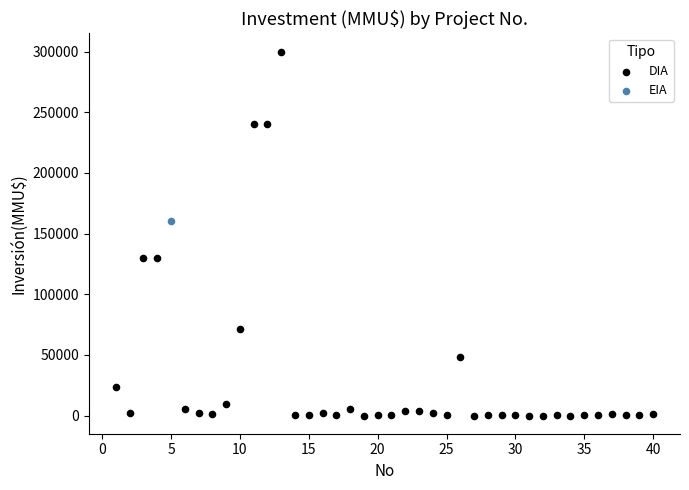

What are all the series names shown in the legend?

DIA, EIA